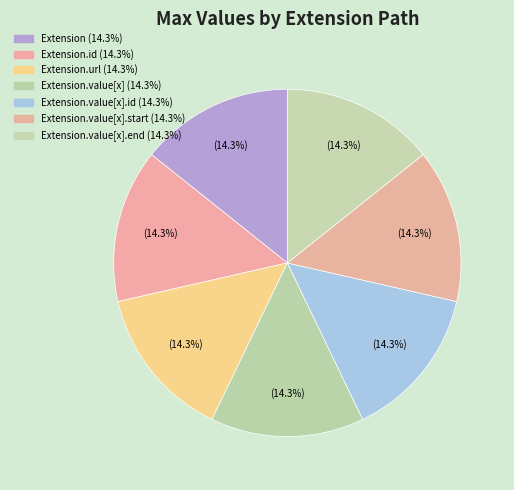

How many slices are in this pie chart?

7